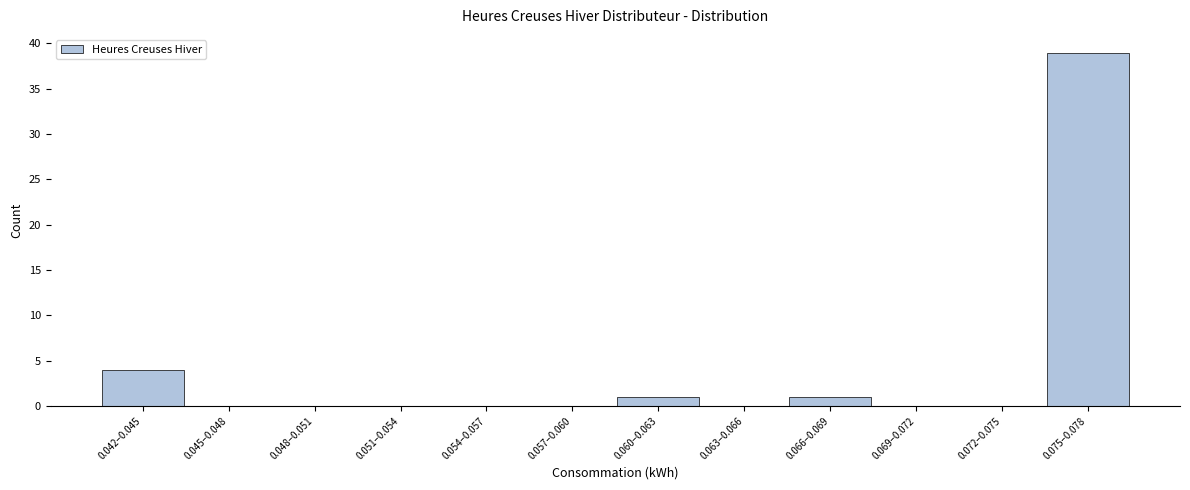

Reading left to right, what are all the values shown in this chart?

0.042–0.045=4	0.045–0.048=0	0.048–0.051=0	0.051–0.054=0	0.054–0.057=0	0.057–0.060=0	0.060–0.063=1	0.063–0.066=0	0.066–0.069=1	0.069–0.072=0	0.072–0.075=0	0.075–0.078=39